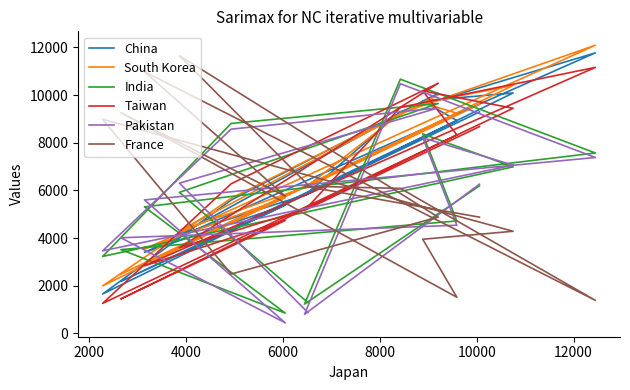

The Taiwan series shows 1208 at 2000. True or false?

False